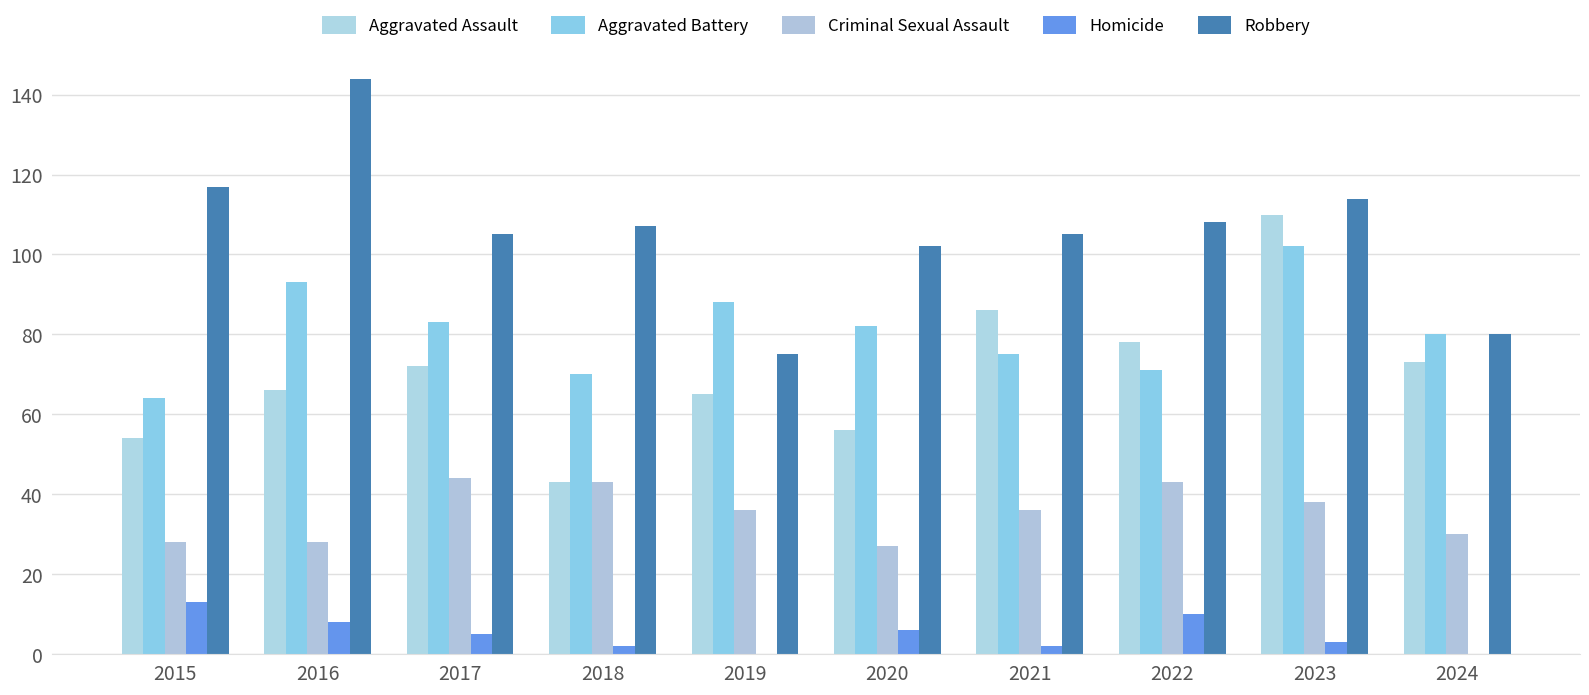

True or false: Robbery has a value of 102 at 2020.

True